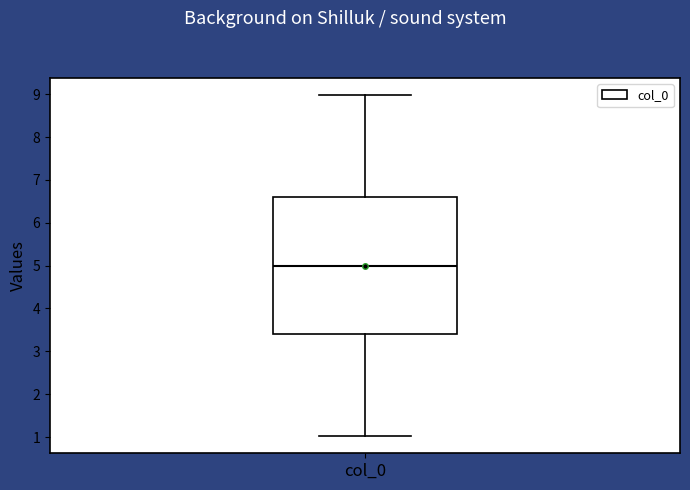

Where does the lower whisker of the box for col_0 end on the y-axis? The values are not printed on the chart, so give them approximately, as read against the axis.

1.0